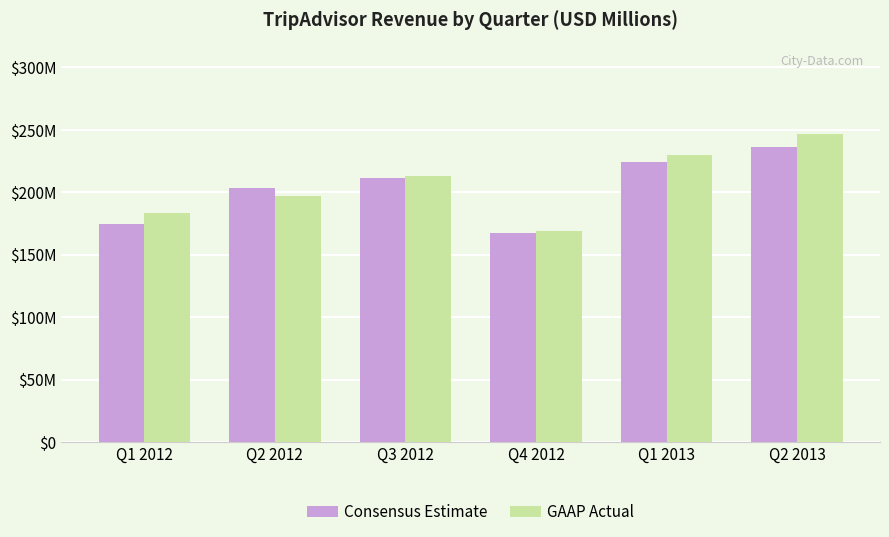

What is the maximum value shown in the chart?

247.0